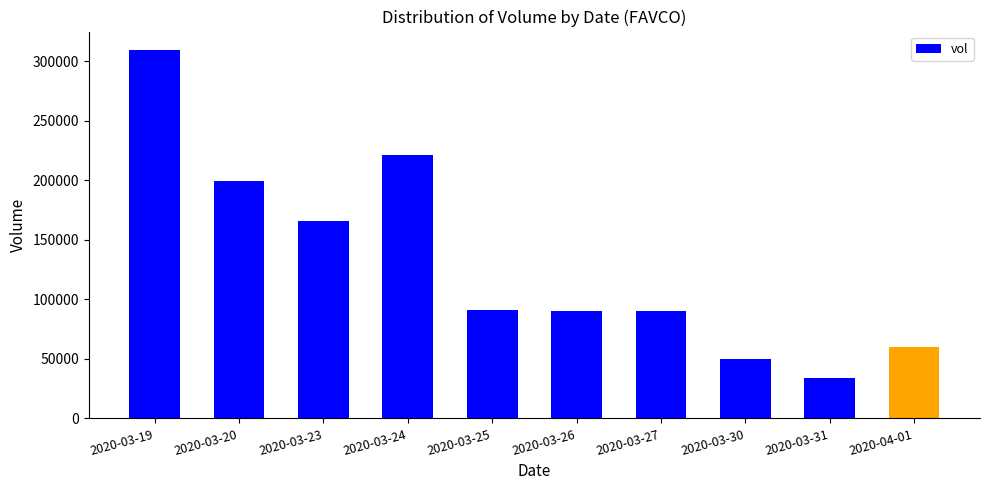

Where is the data nearest to the value 171800?

2020-03-23